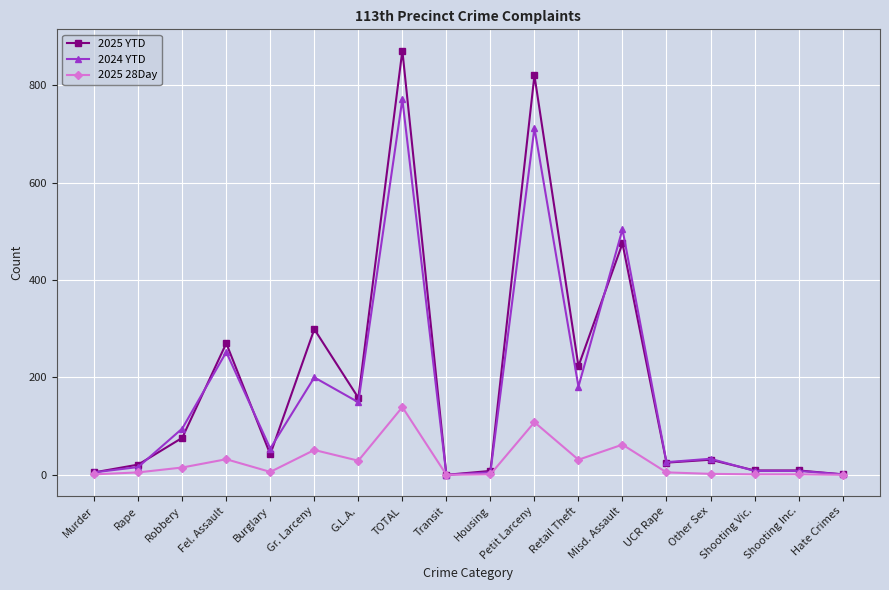

True or false: 2024 YTD and 2025 YTD cross at least once.

True